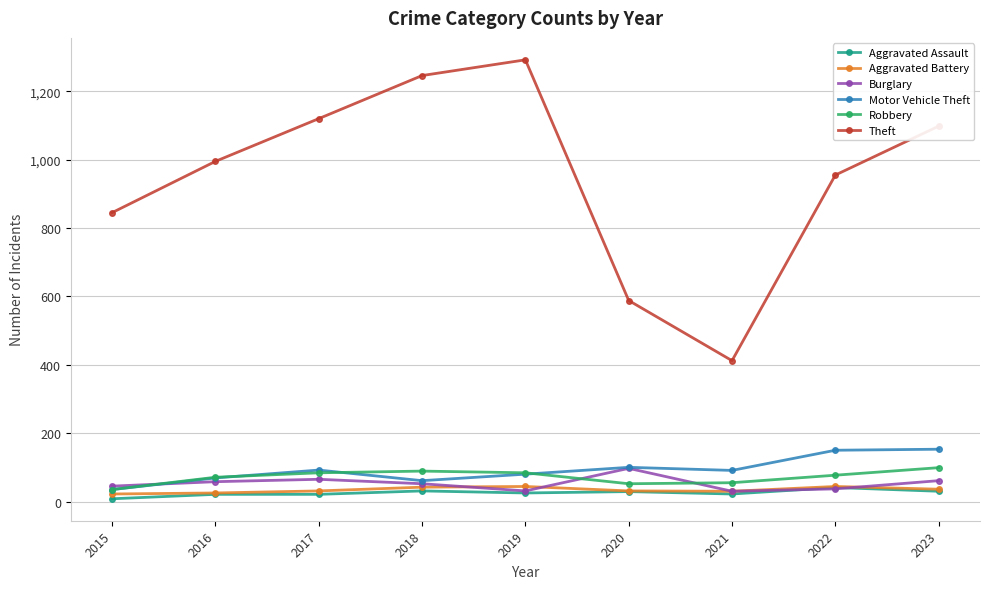

At how many categories does at least one series exceed 894?

6